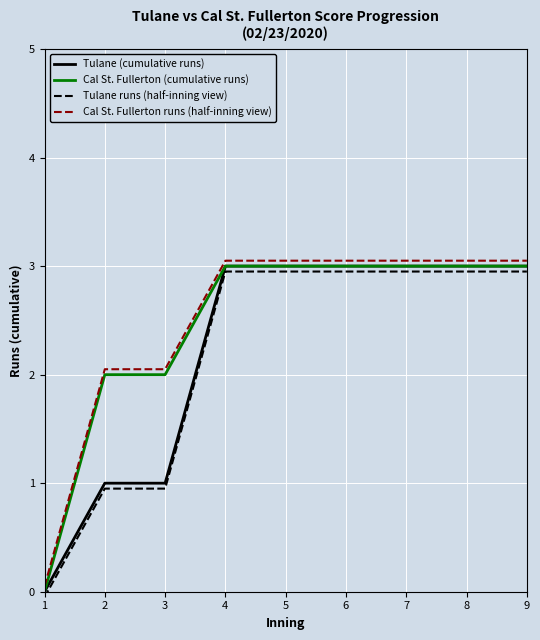

What is the spread (max minus min) of values at 3?

1.1